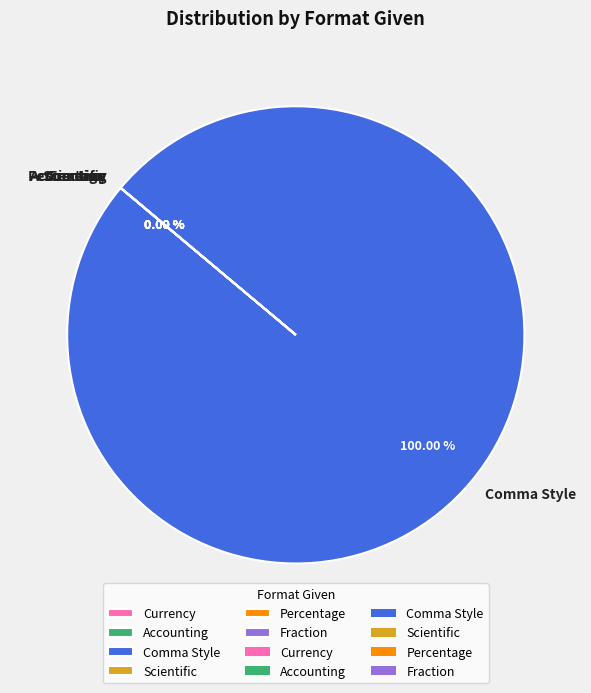

To the nearest percent, what is the difference between the largest and smallest slice percentages?

100%